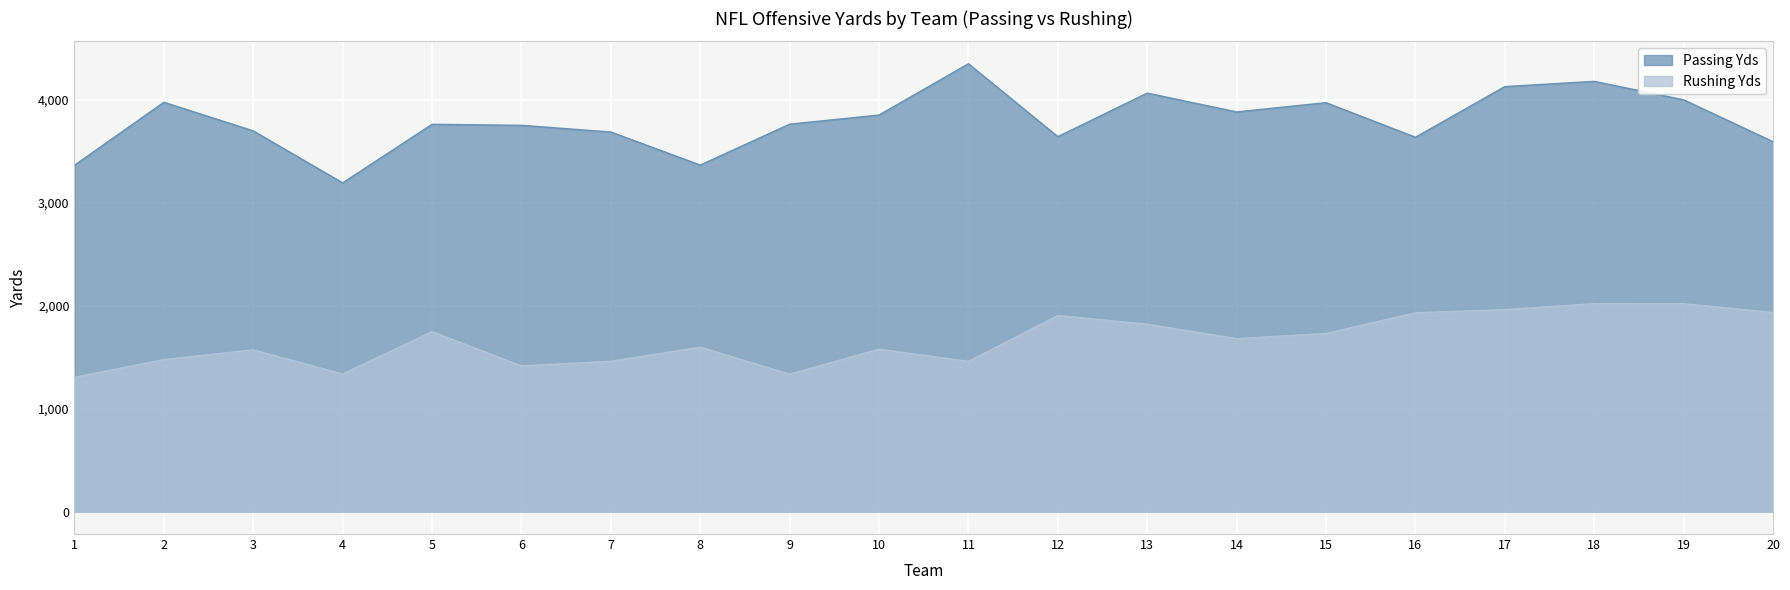

The value of Passing Yds at 18 is 7210. True or false?

False